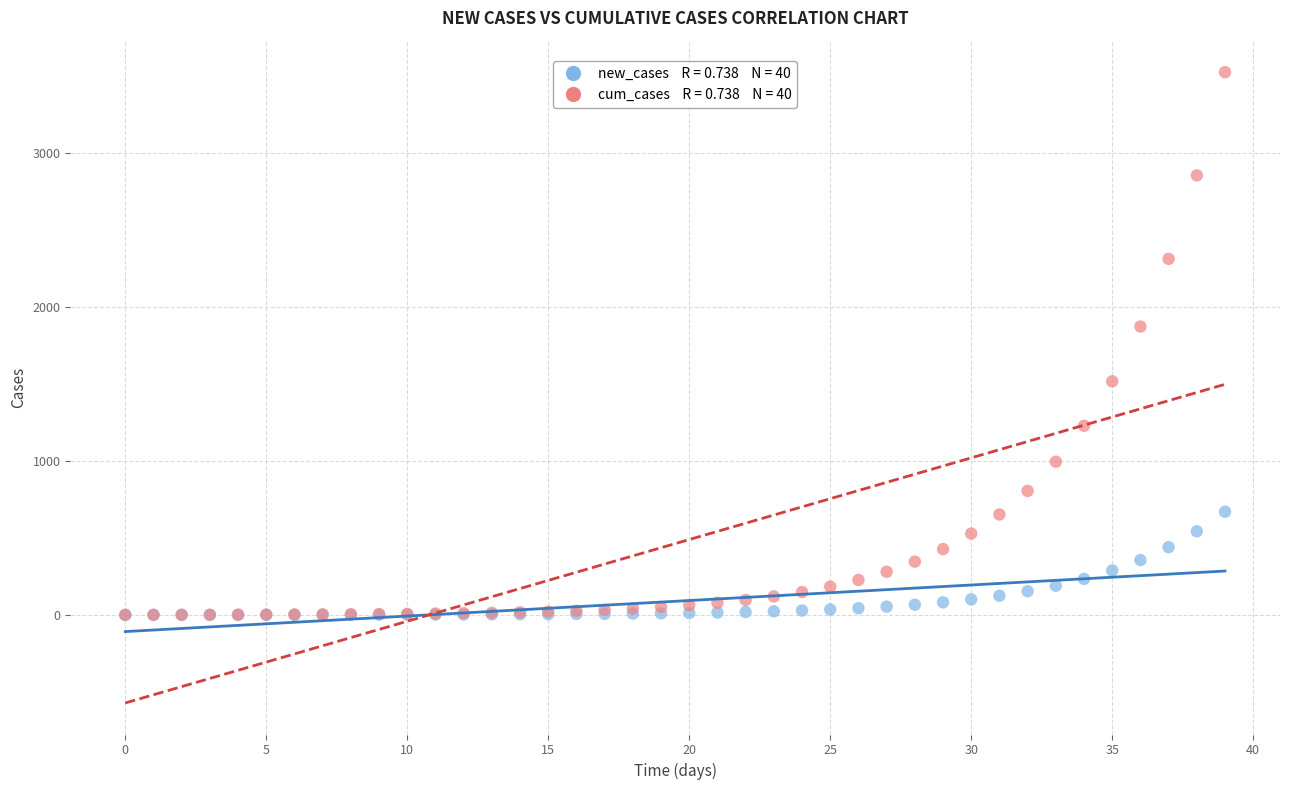

Across all series, what Y value is closest to 1762?

1873.2